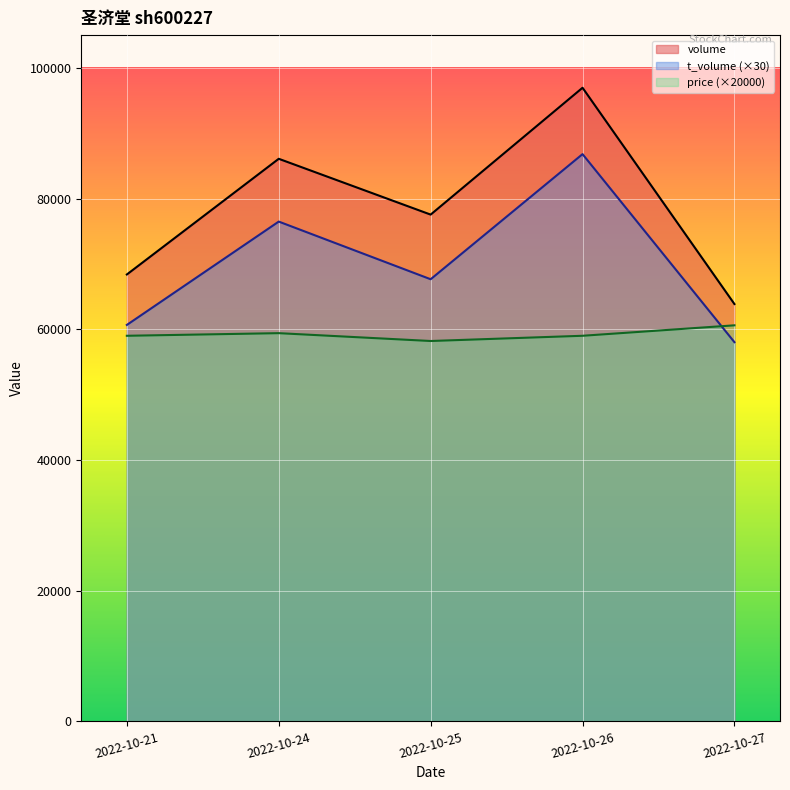

What are all the series names shown in the legend?

volume, t_volume (×30), price (×20000)